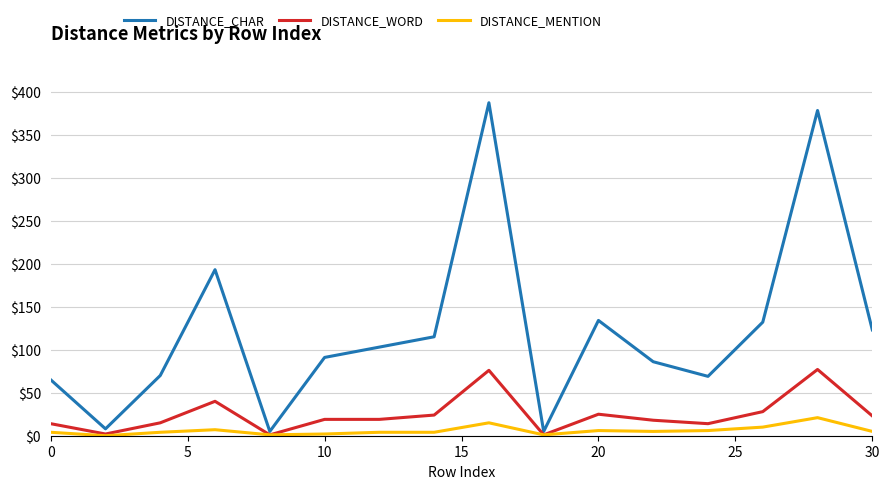

Which series has the largest range (max minus min)?

DISTANCE_CHAR